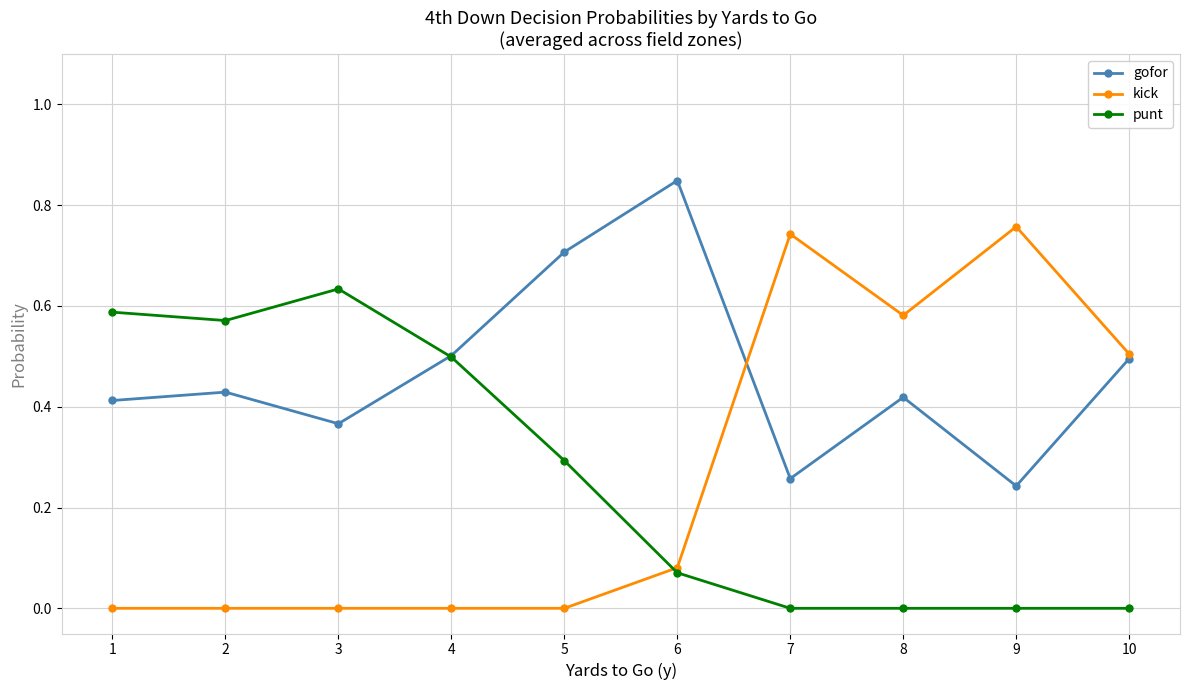

At which label does gofor reach its peak?

6